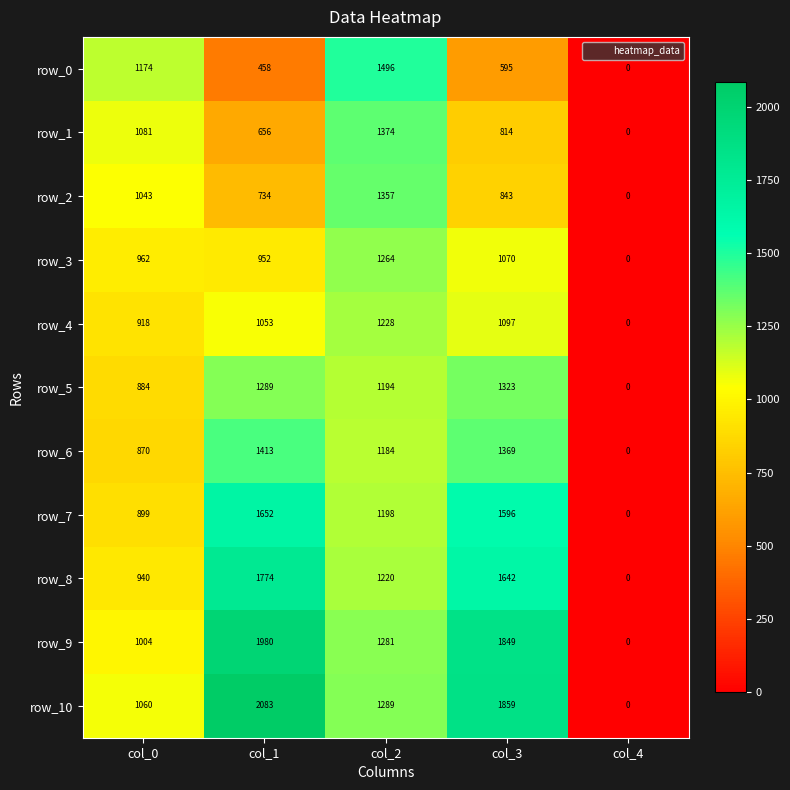

Where is row_0 nearest to the value 748?

col_3